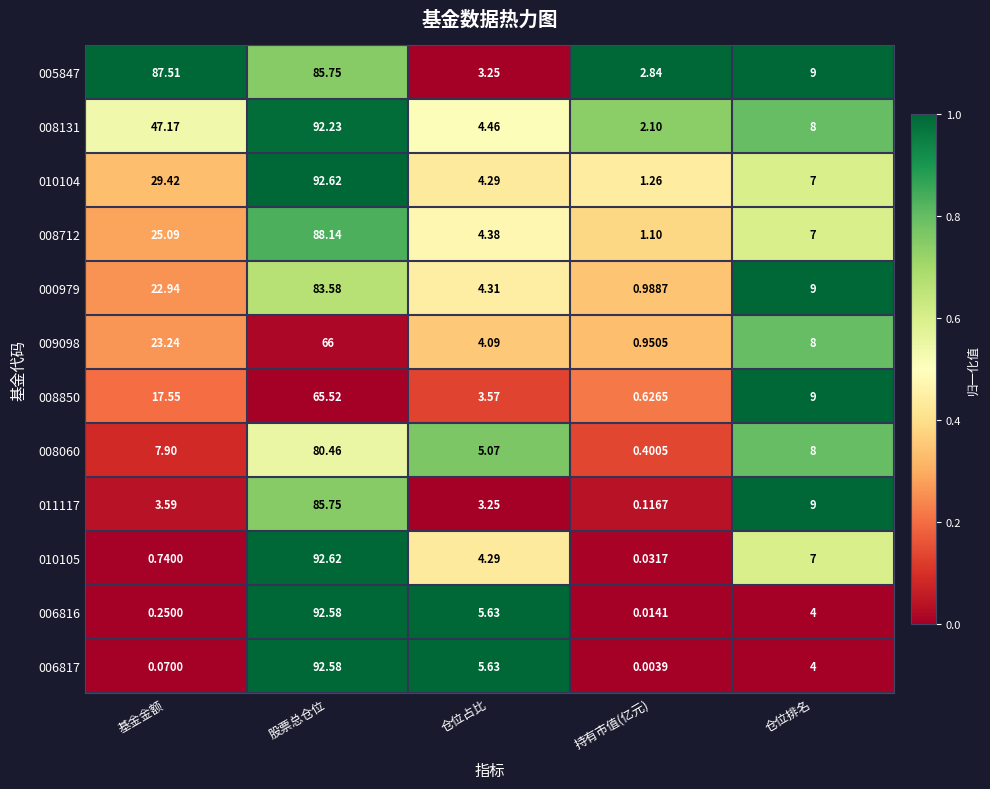

List the labels in order of 011117 value, largest first.

股票总仓位, 仓位排名, 基金金额, 仓位占比, 持有市值(亿元)